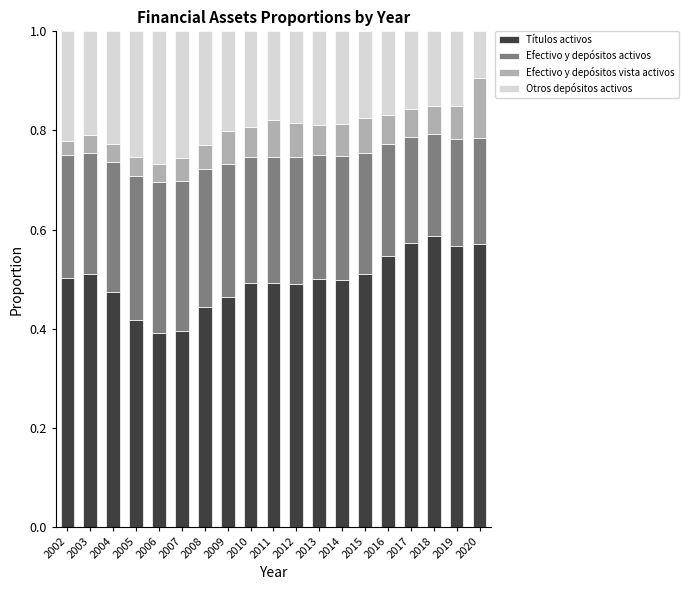

The value of Títulos activos at 2018 is 0.9. True or false?

False